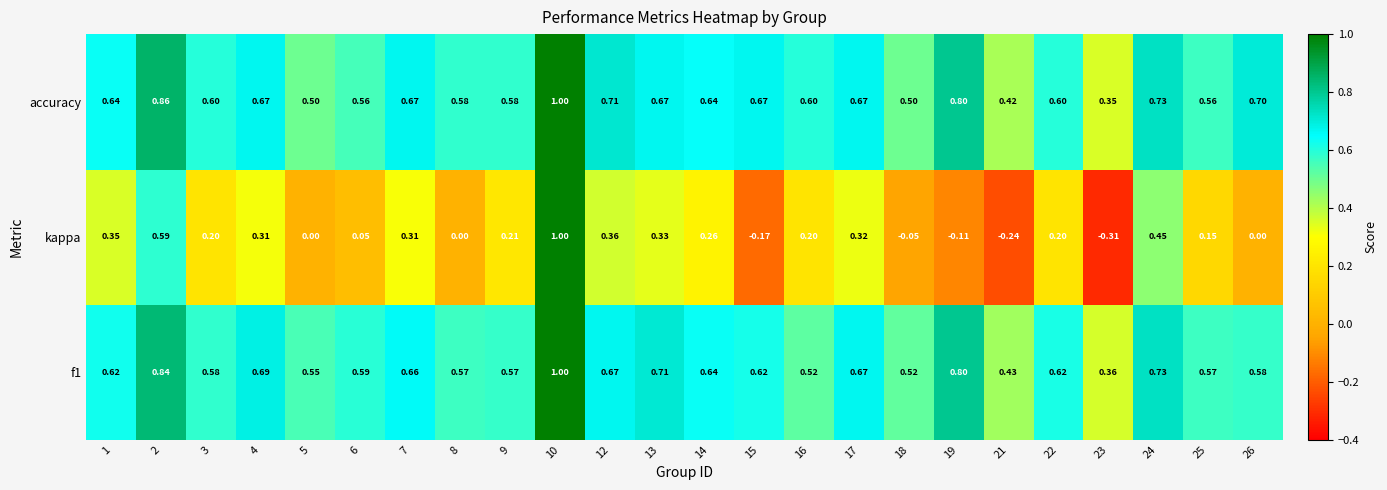

Between 3 and 10, which series saw the biggest shift?

kappa